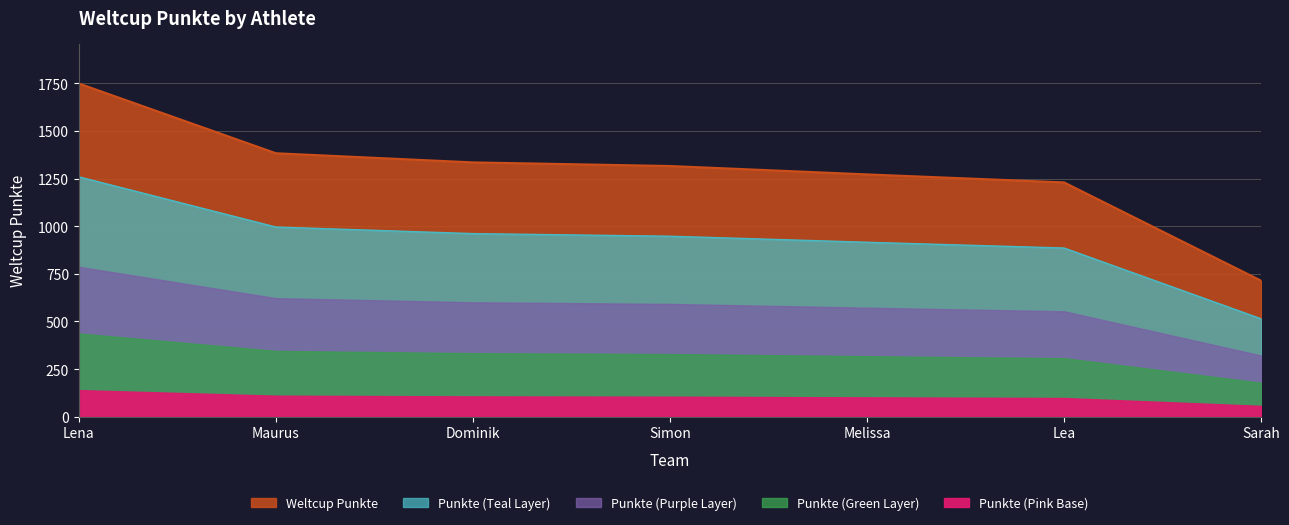

What is the label of the 4th point from the right?

Simon